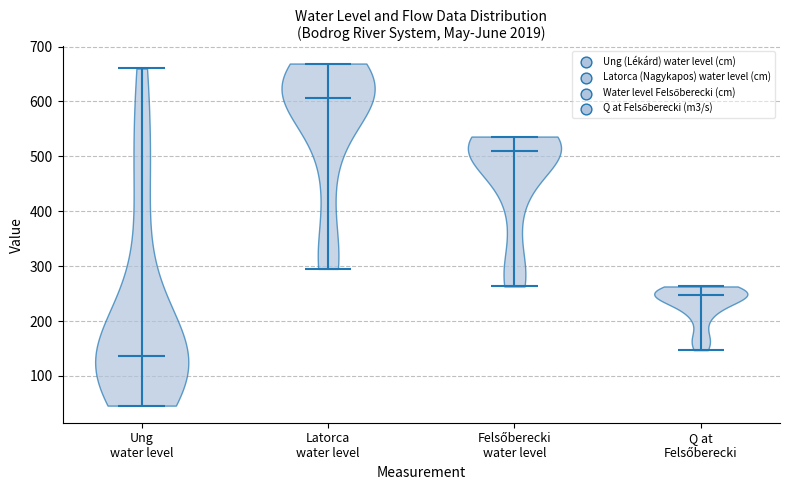

Where does the median line of the violin for Q at Felsőberecki sit on the y-axis? The values are not printed on the chart, so give them approximately, as read against the axis.

250